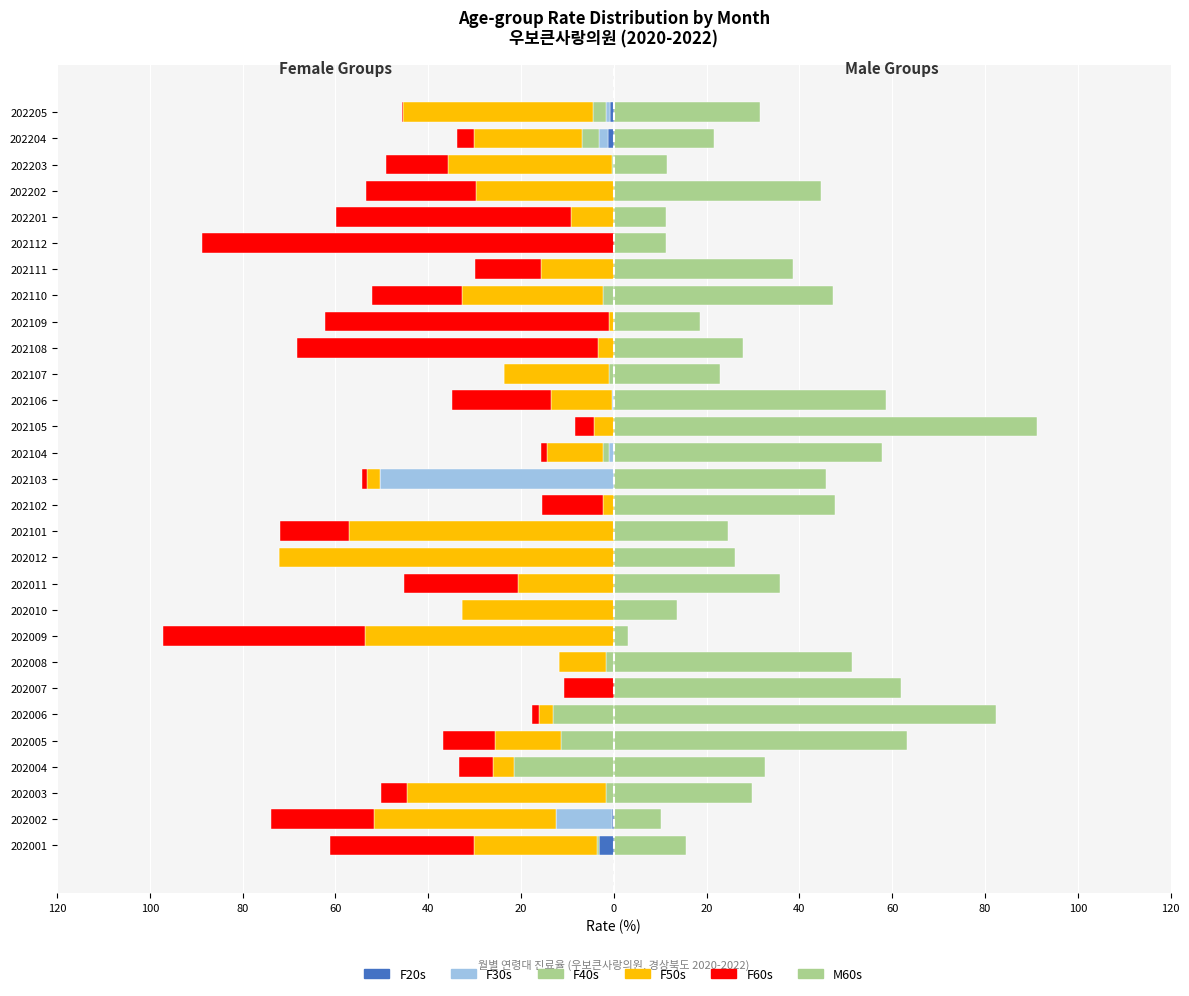

What are all the series names shown in the legend?

F20s, F30s, F40s, F50s, F60s, M60s